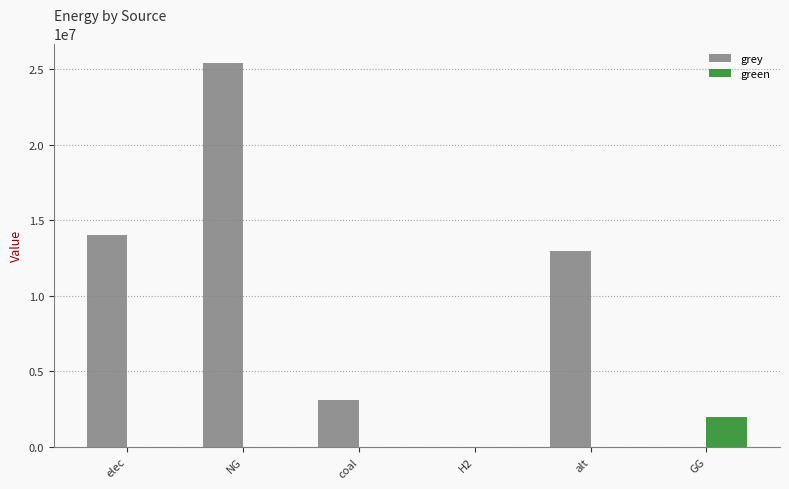

Reading left to right, list all the values displayed in this chart.

grey: elec=14028504.8	NG=25417964.0	coal=3111761.5	H2=0.0	alt=12957780.9	GG=0.0
green: elec=0.0	NG=0.0	coal=0.0	H2=0.0	alt=0.0	GG=2000000.0